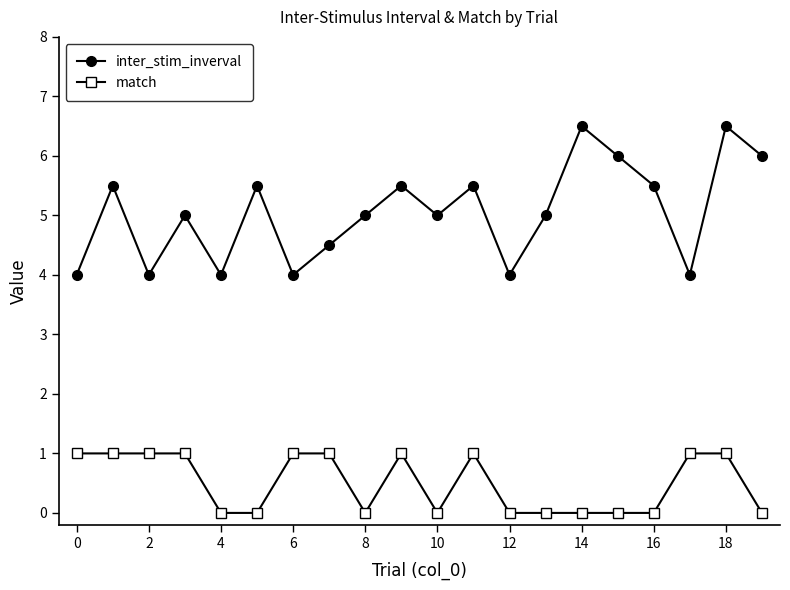

Which series has the largest total across all categories?

inter_stim_inverval